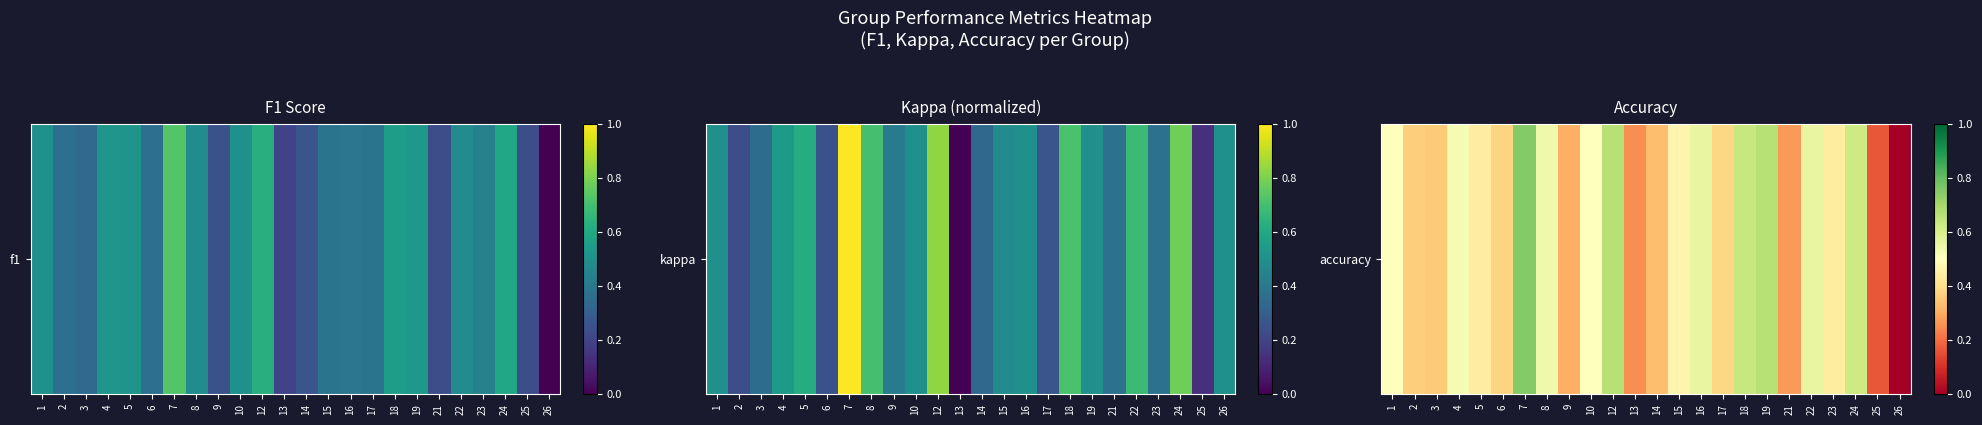

What value does the data have at 18?

0.6